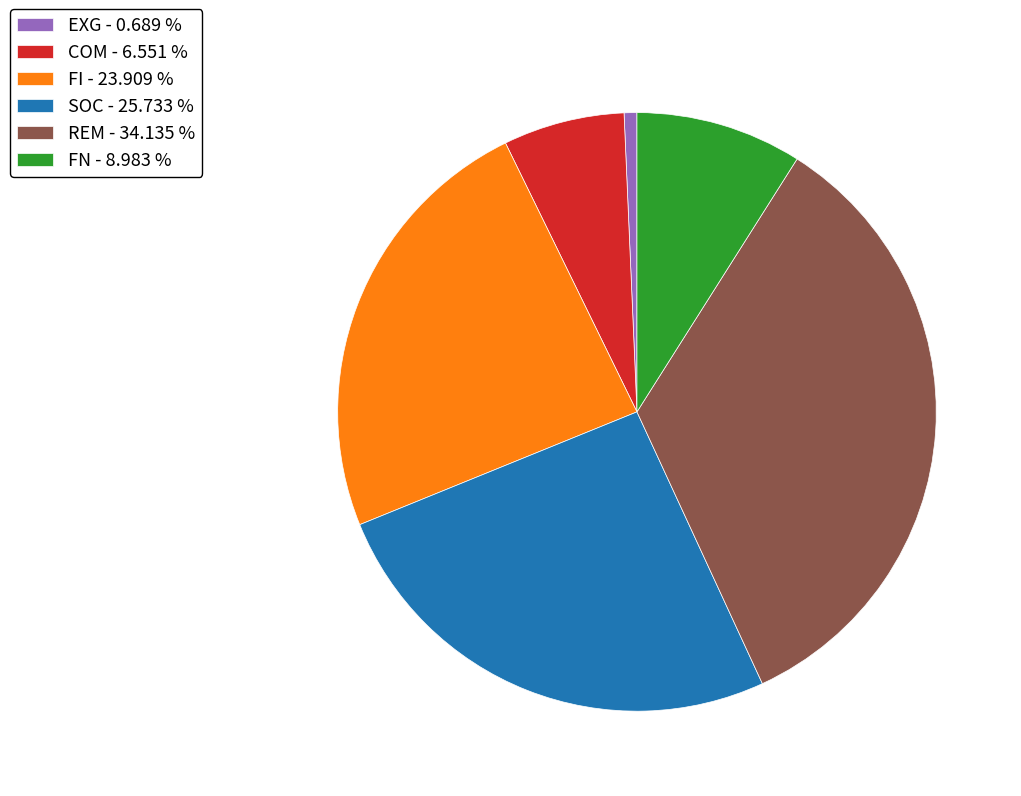

Rank the categories by value from lowest to highest.

EXG - 0.689 %, COM - 6.551 %, FN - 8.983 %, FI - 23.909 %, SOC - 25.733 %, REM - 34.135 %